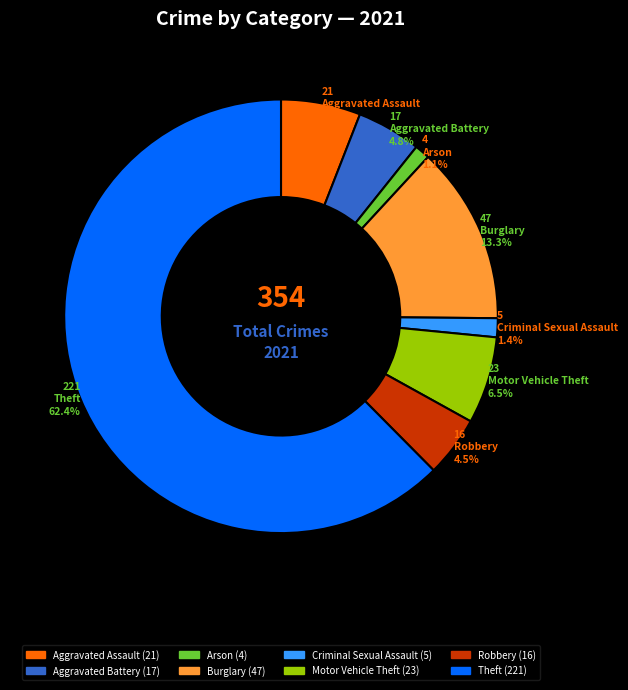

Is it true that Arson is 11% of the pie?

False